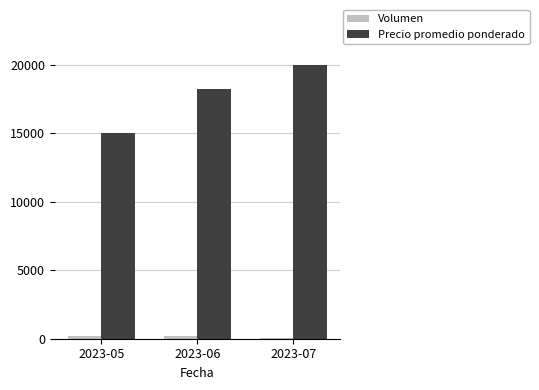

At which category is the sum across all series the highest?

2023-07